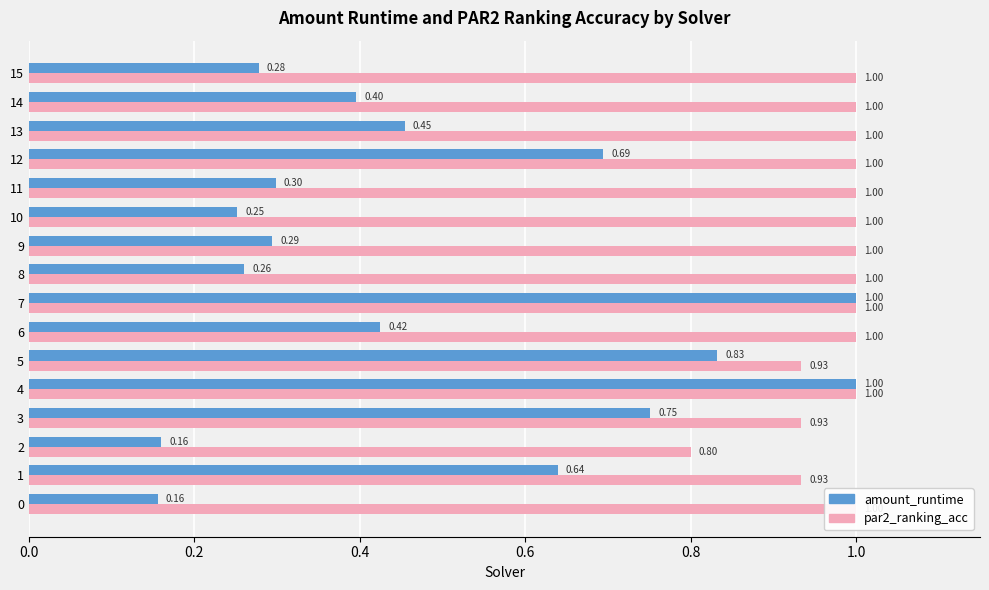

Reading left to right, extract all data points from this chart.

amount_runtime: 0.2	0.6	0.2	0.8	1.0	0.8	0.4	1.0	0.3	0.3	0.3	0.3	0.7	0.5	0.4	0.3
par2_ranking_acc: 1.0	0.9	0.8	0.9	1.0	0.9	1.0	1.0	1.0	1.0	1.0	1.0	1.0	1.0	1.0	1.0